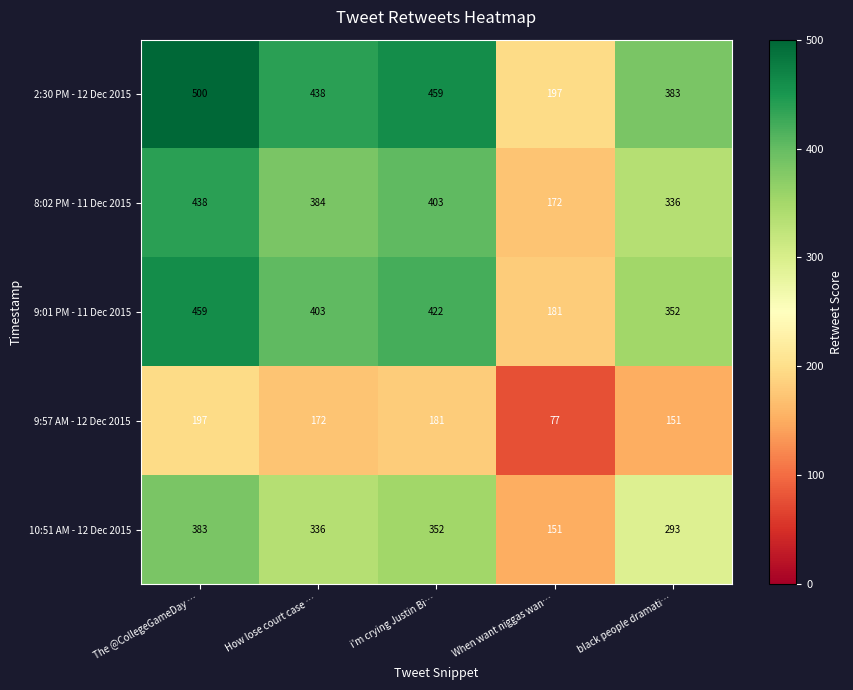

Which series changed the most between How lose court case … and i'm crying Justin Bi…?

2:30 PM - 12 Dec 2015